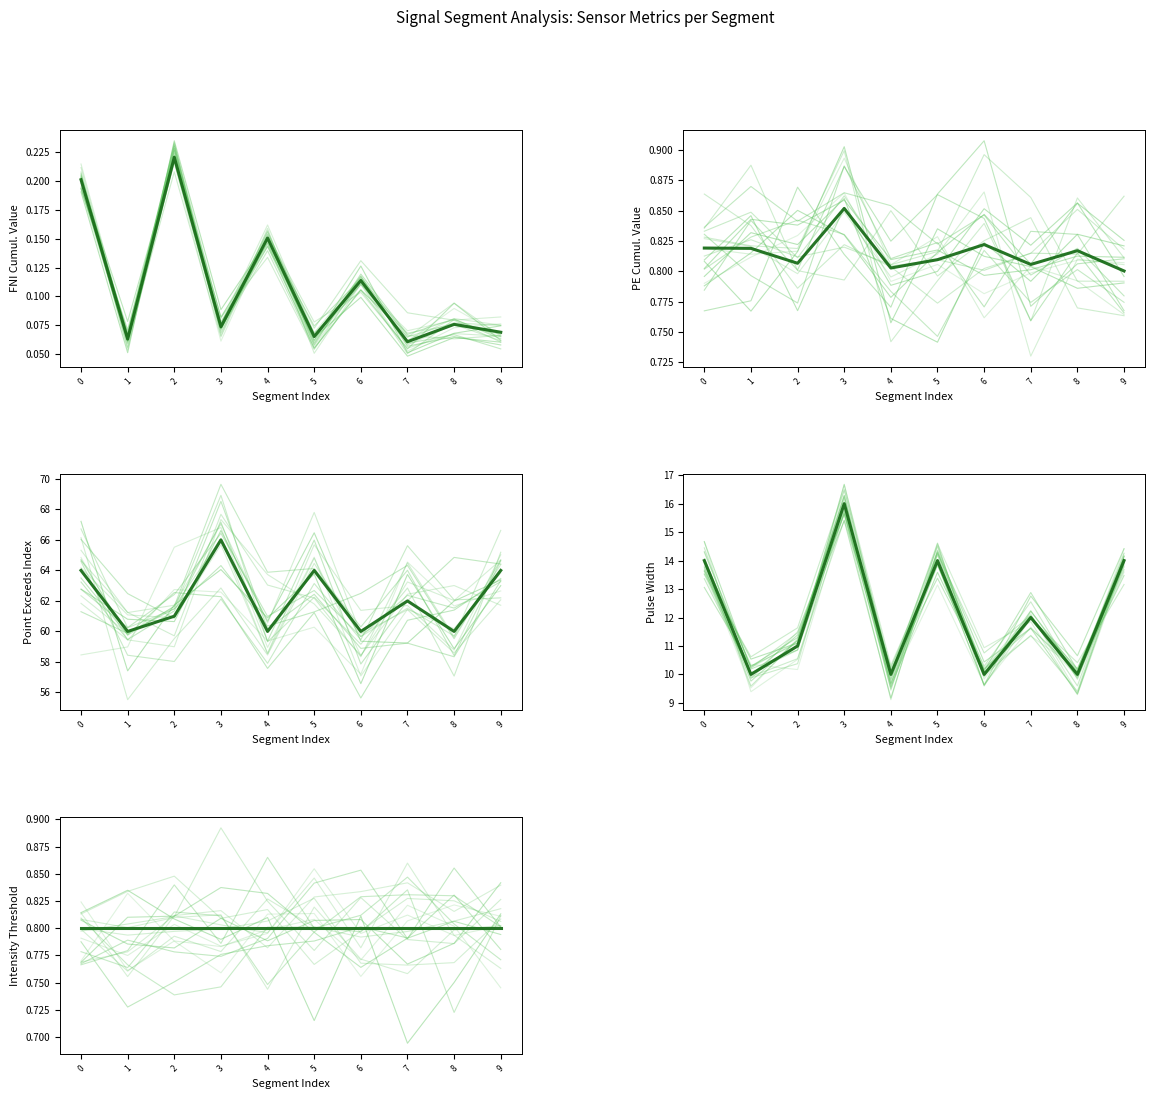

What is the value of the Point_Exceeds_Cumulative_Value point at the 4th from the left?

0.9